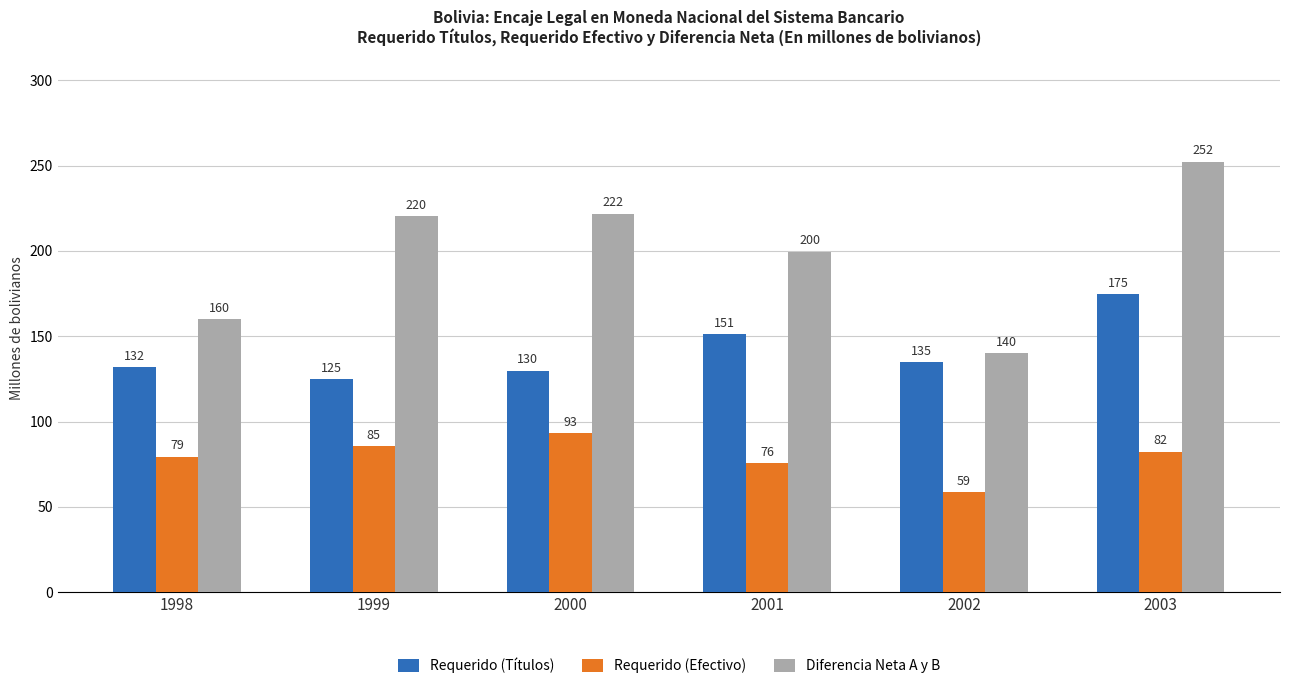

How many distinct data groups are displayed?

3